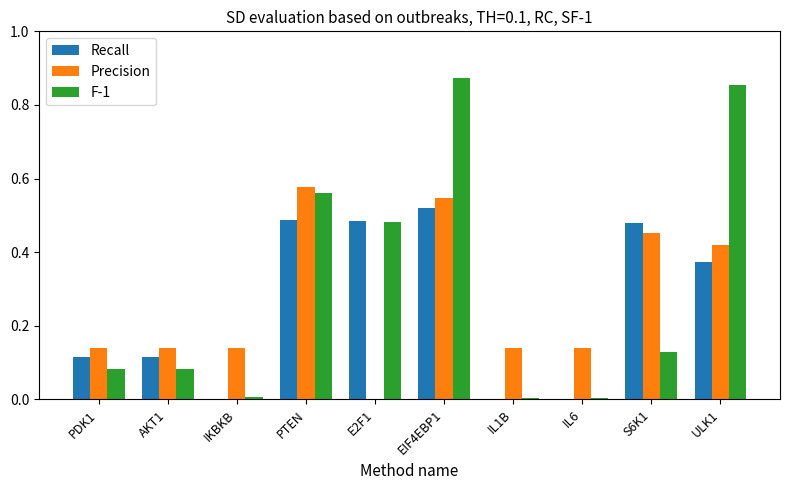

What is the sum of the Precision values at PTEN and EIF4EBP1?

1.1